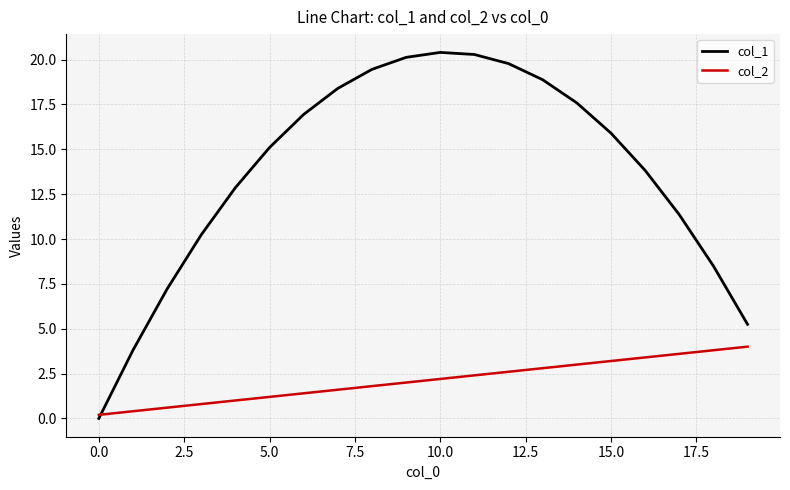

Which series has the widest spread of values?

col_1